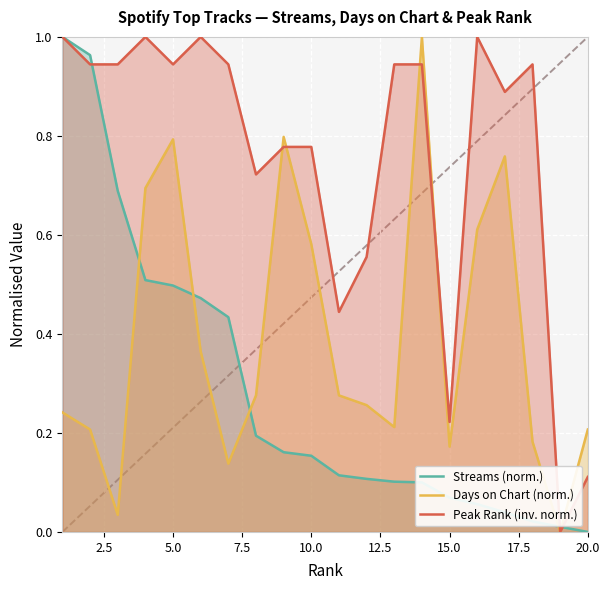

Reading left to right, transcribe all the data shown in this chart.

Streams (norm.): 1.0	1.0	0.7	0.5	0.5	0.5	0.4	0.2	0.2	0.2	0.1	0.1	0.1	0.1	0.1	0.1	0.0	0.0	0.0	0.0
Days on Chart (norm.): 0.2	0.2	0.0	0.7	0.8	0.4	0.1	0.3	0.8	0.6	0.3	0.3	0.2	1.0	0.2	0.6	0.8	0.2	0.0	0.2
Peak Rank (inv. norm.): 1.0	0.9	0.9	1.0	0.9	1.0	0.9	0.7	0.8	0.8	0.4	0.6	0.9	0.9	0.2	1.0	0.9	0.9	0.0	0.1